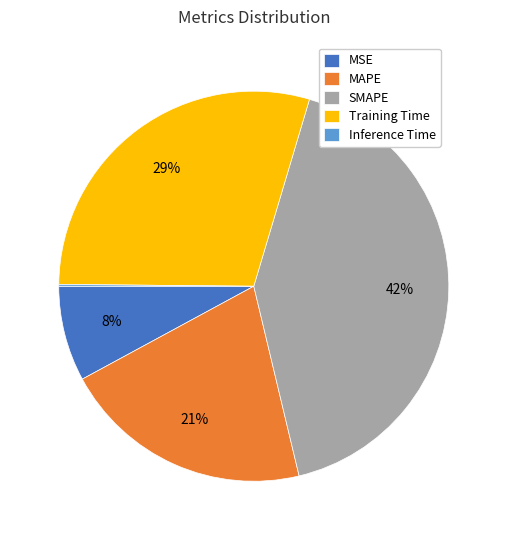

What percentage is the MAPE slice, to the nearest percent?

21%